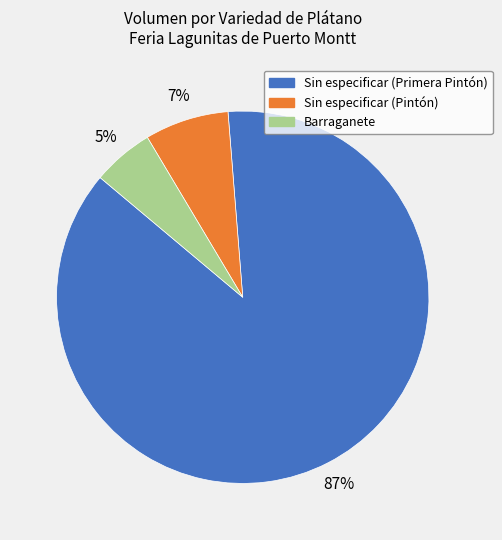

To the nearest percent, what is the average slice percentage?

33%